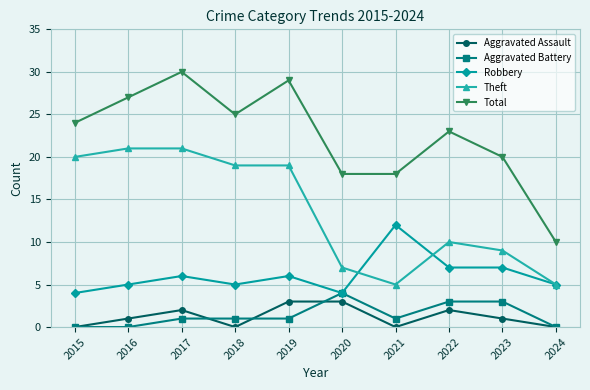

How many lines are shown in the chart?

5